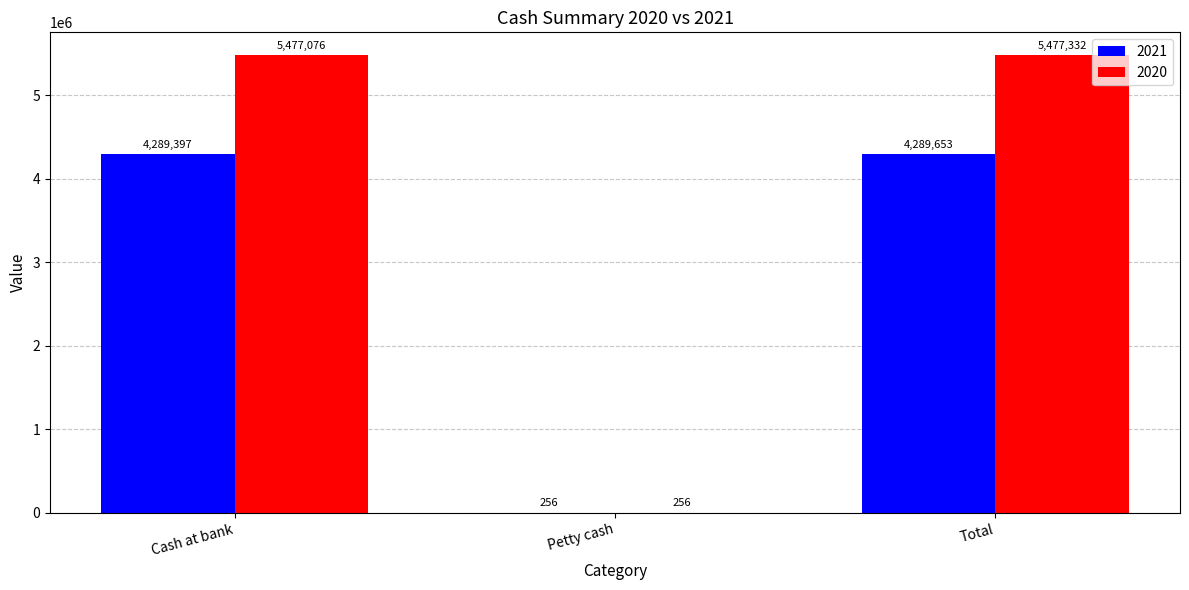

How many data points does each series have?

3